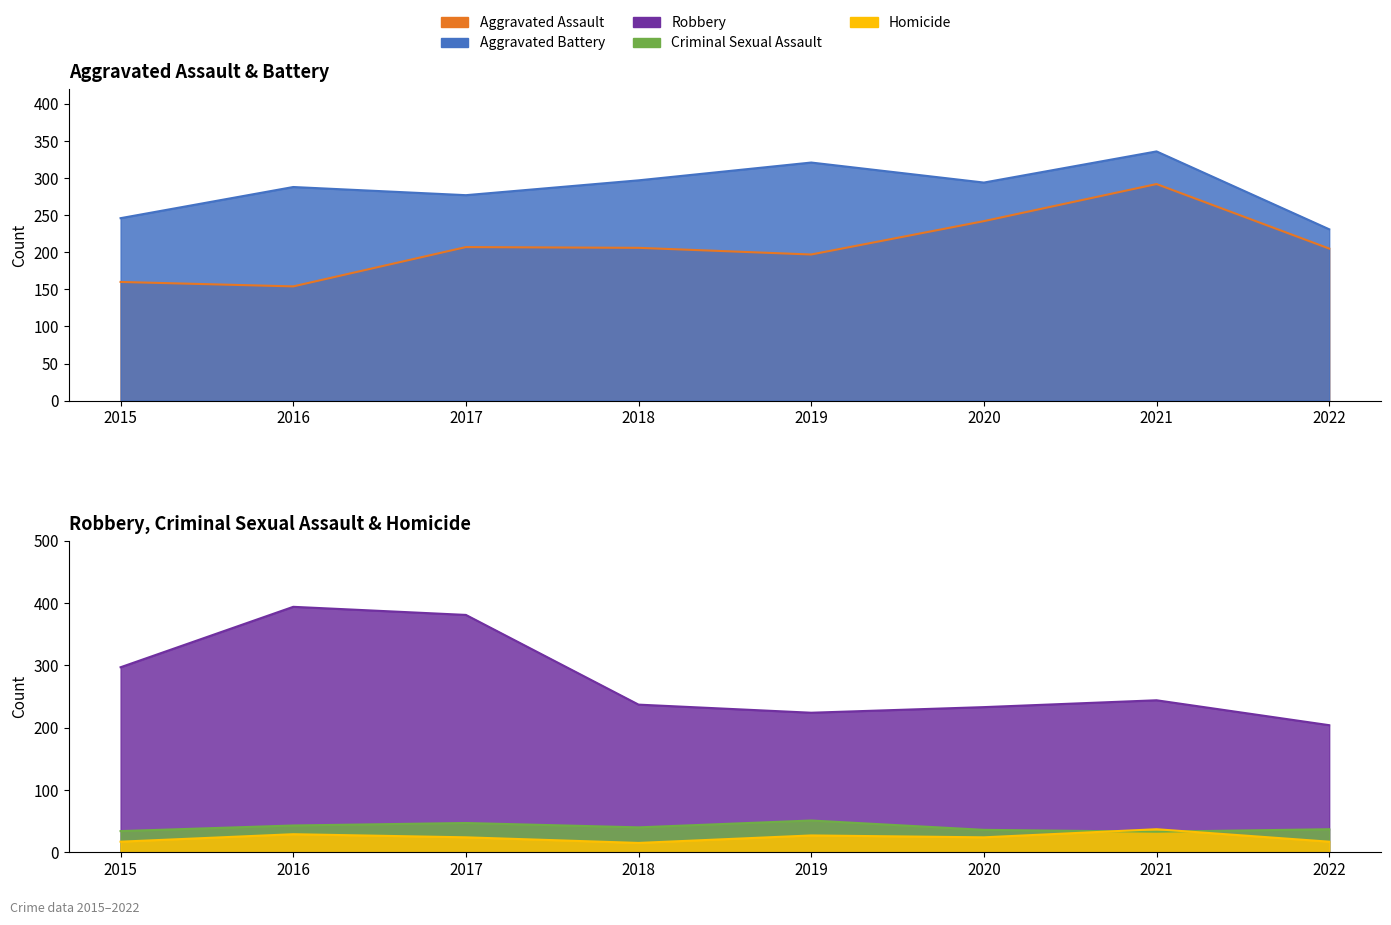

At which category does the chart reach its peak across all series?

2016